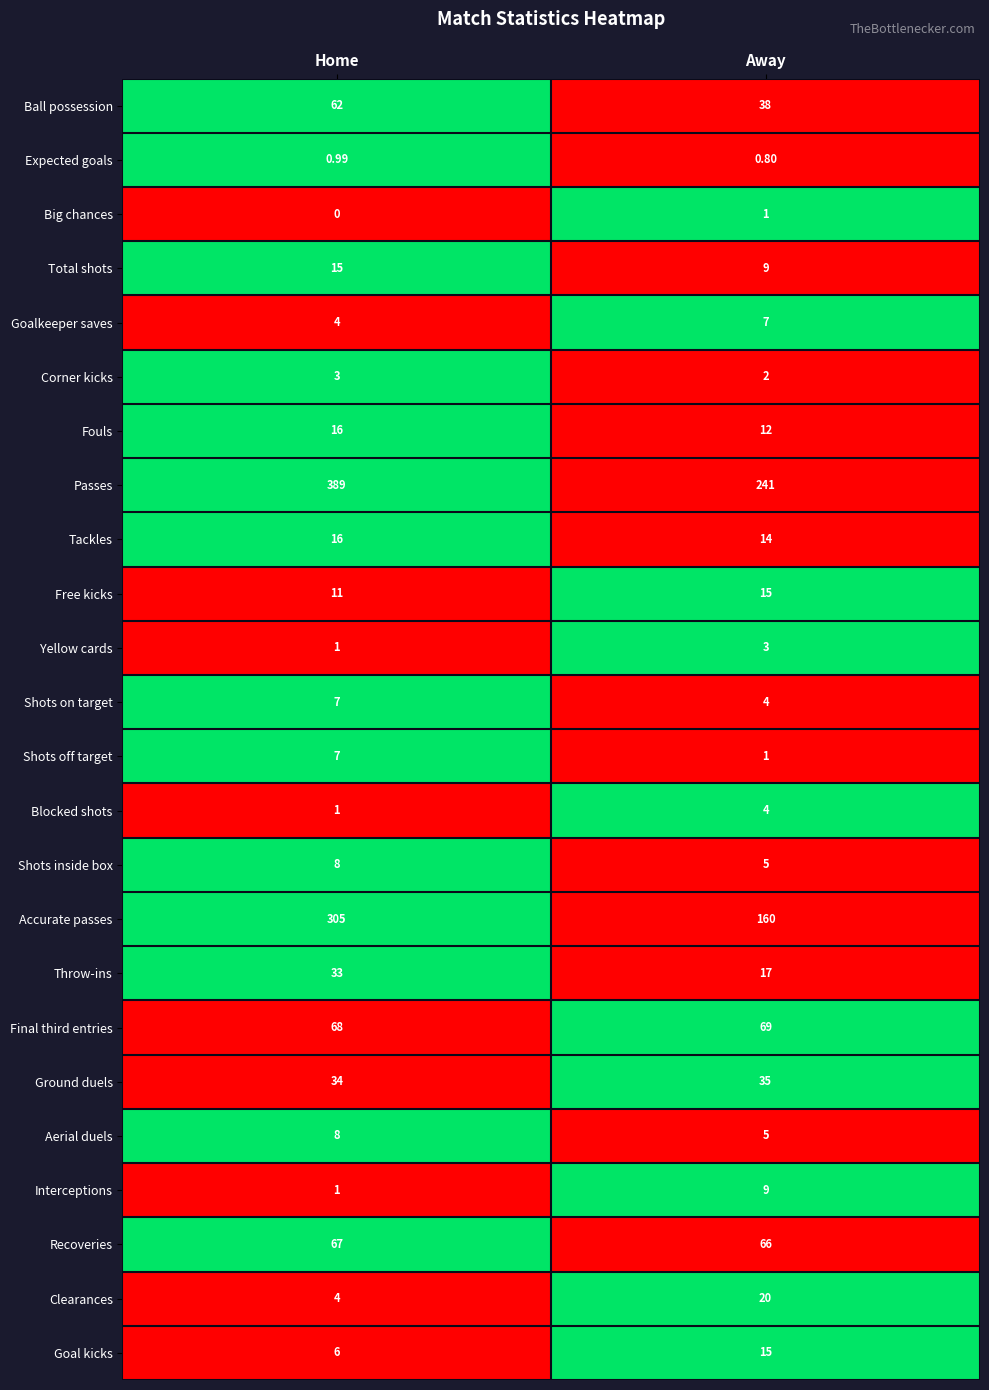

Which series changed the most between Home and Away?

Passes